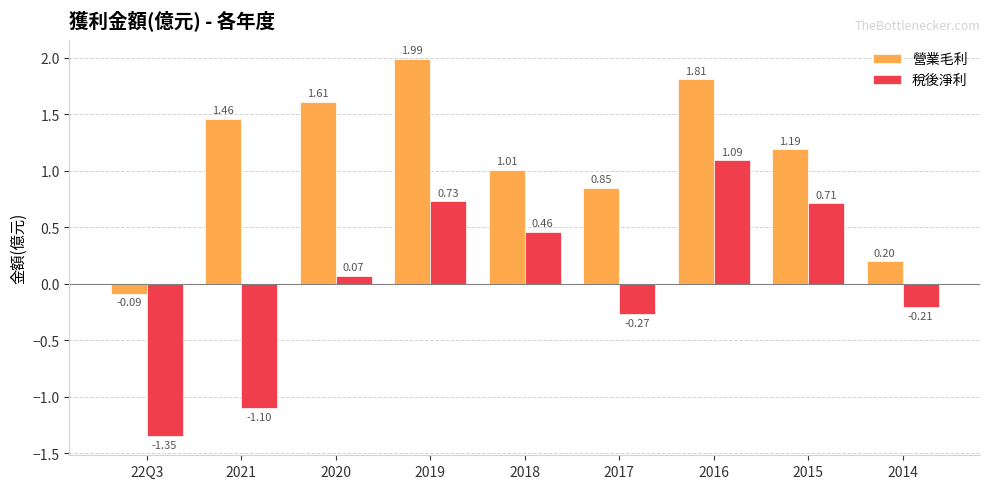

Count the number of categories in the chart.

9